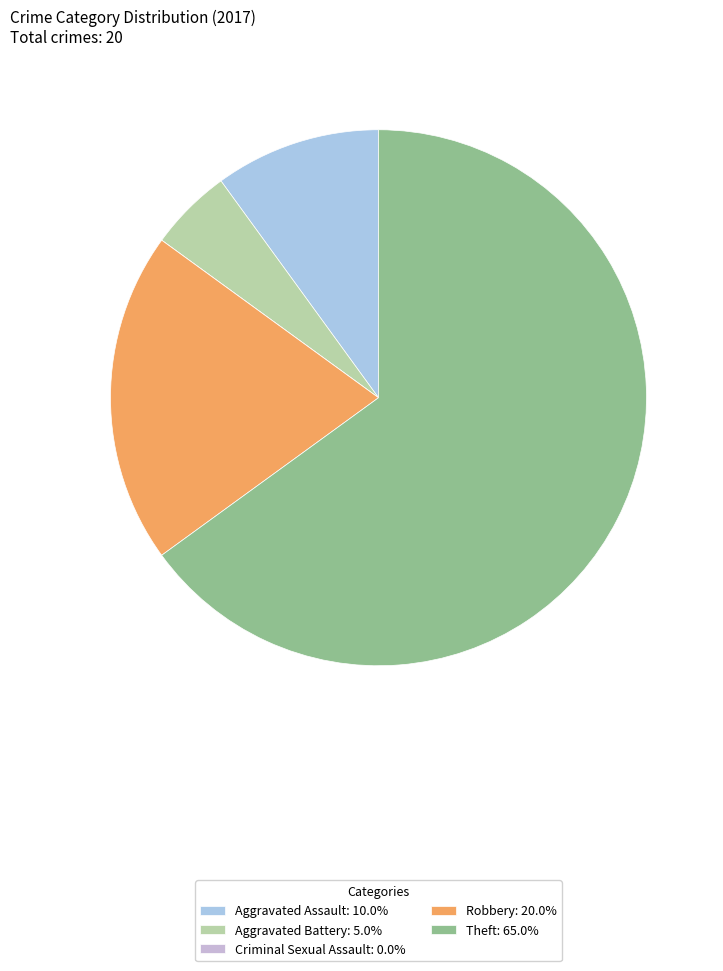

What is the smallest slice in the pie chart?

Criminal Sexual Assault